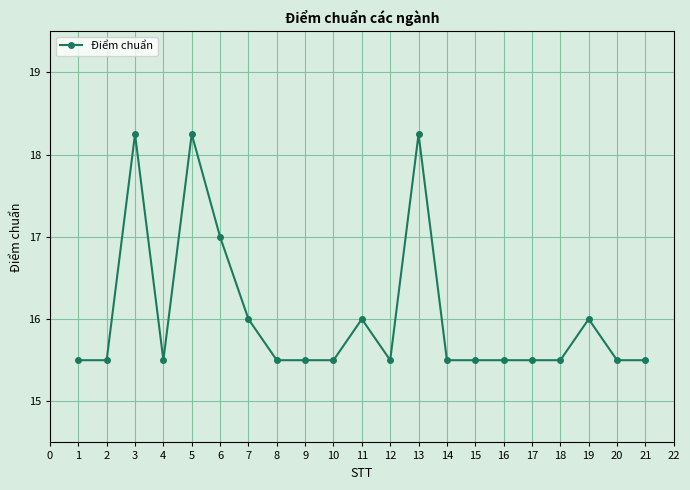

The value at 12 is 8.1. True or false?

False